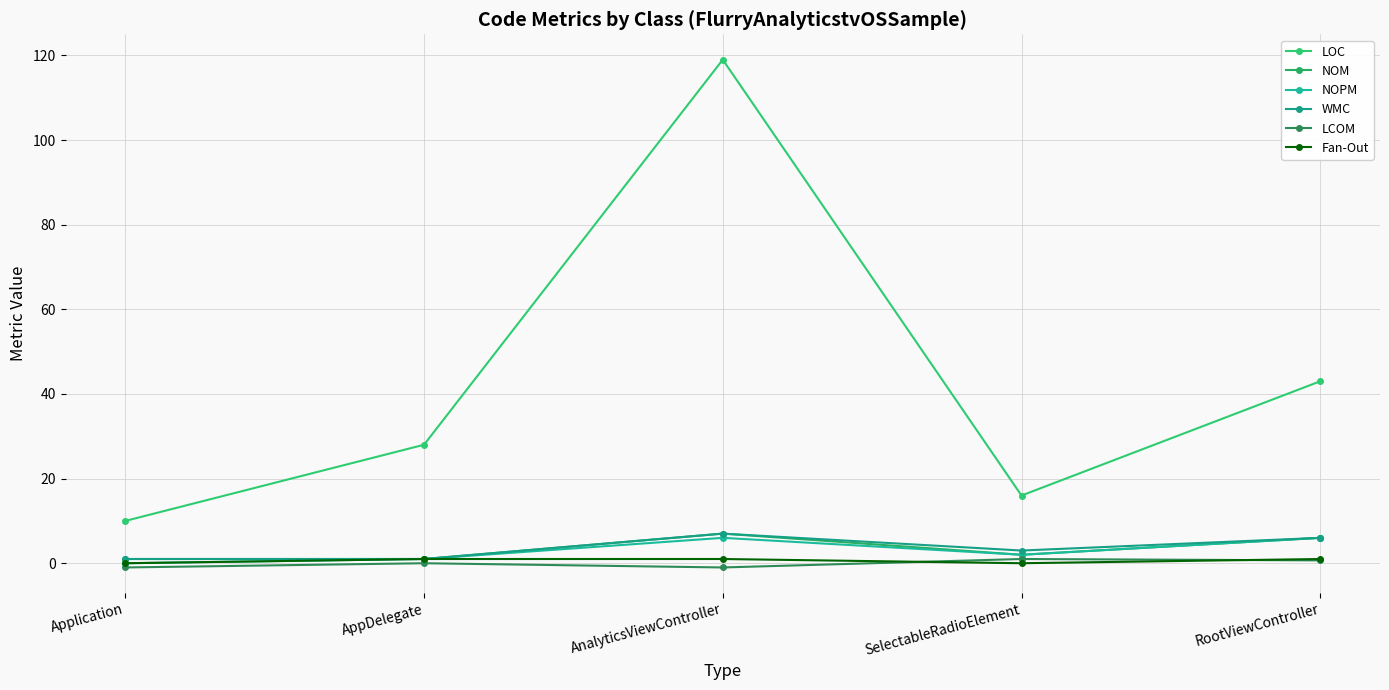

What is the maximum value for NOM?

7.0